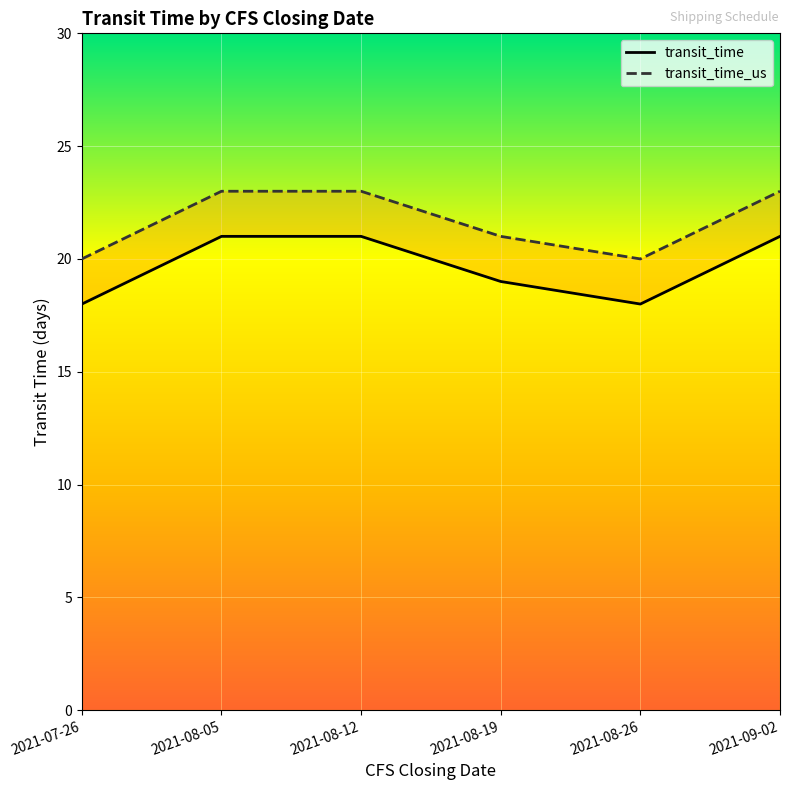

Count the transit_time_us values in the range 20 to 23.

6